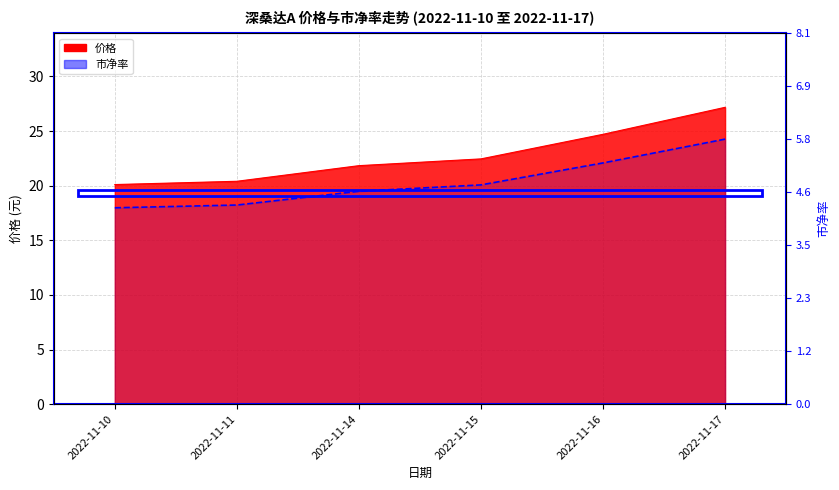

Which category has the highest value across all series?

2022-11-17